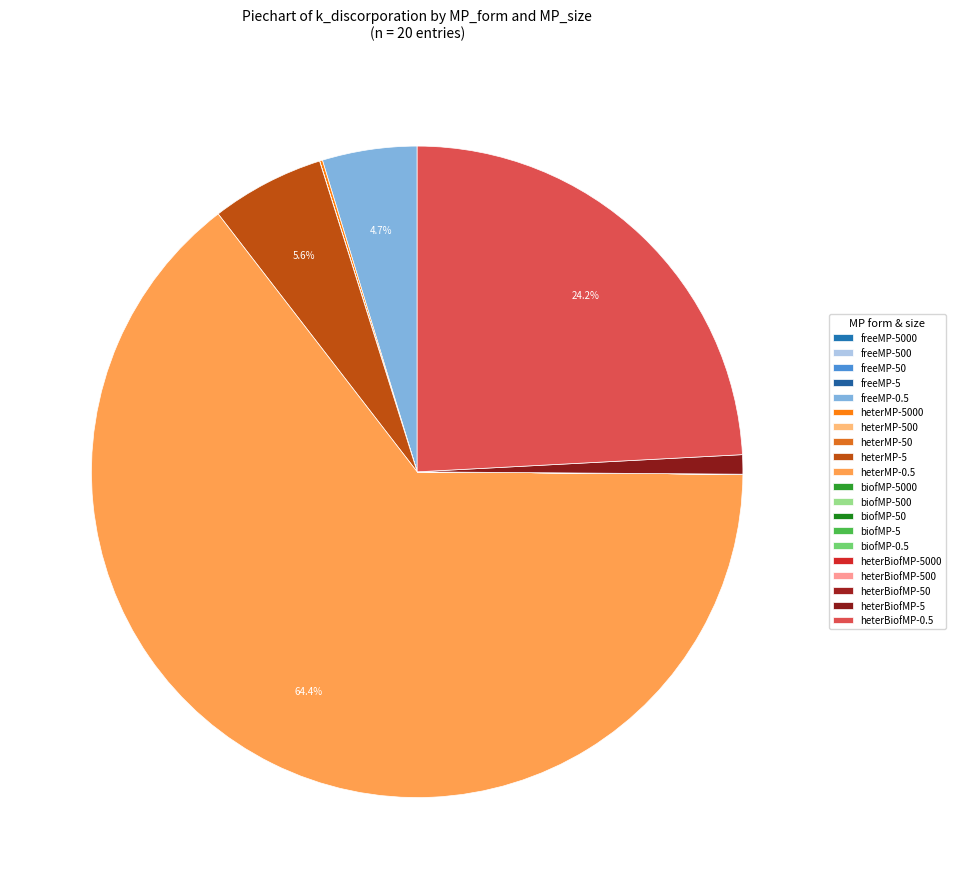

How many slices are in this pie chart?

20